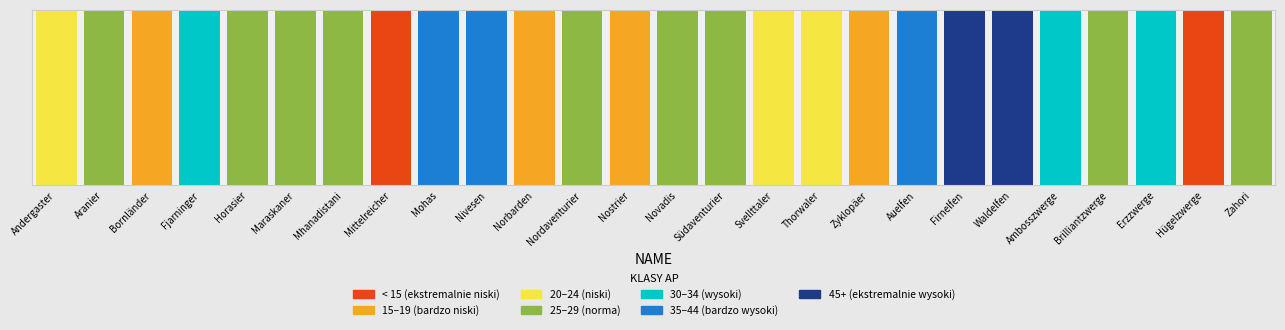

Rank the categories by value from lowest to highest.

Mittelreicher, Hügelzwerge, Nostrier, Zyklopäer, Bornländer, Norbarden, Andergaster, Svellttaler, Thorwaler, Nordaventurier, Novadis, Aranier, Maraskaner, Südaventurier, Horasier, Zahori, Mhanadistani, Brilliantzwerge, Ambosszwerge, Fjarninger, Erzzwerge, Nivesen, Mohas, Auelfen, Waldelfen, Firnelfen